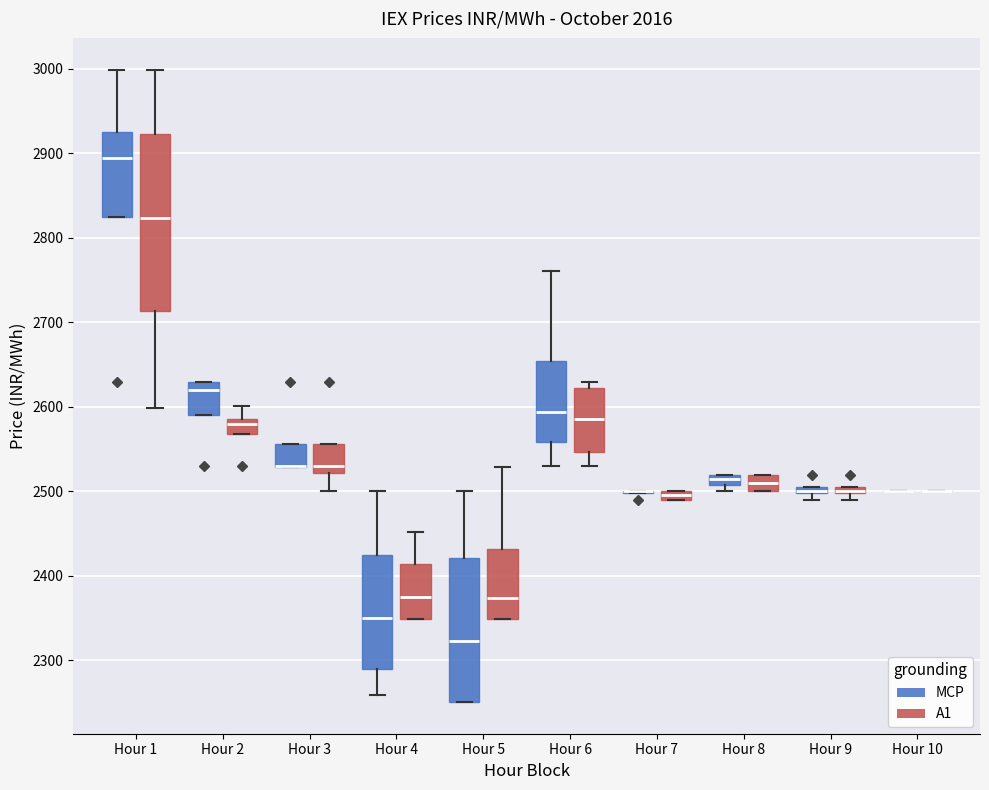

Which box is the tallest, from its lower edge to its upper edge?

Hour 1 (A1)